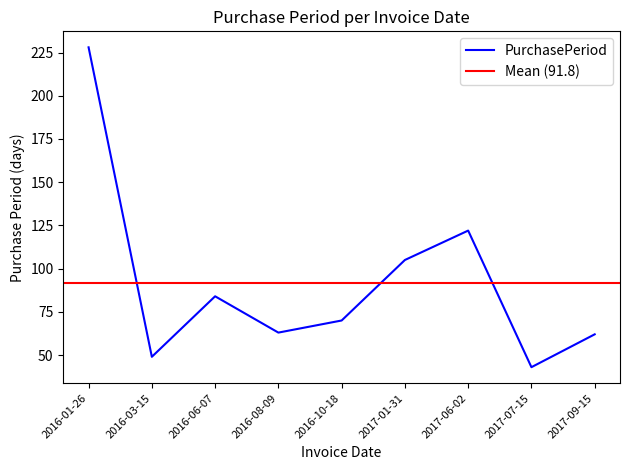

How many values are below 70?

4